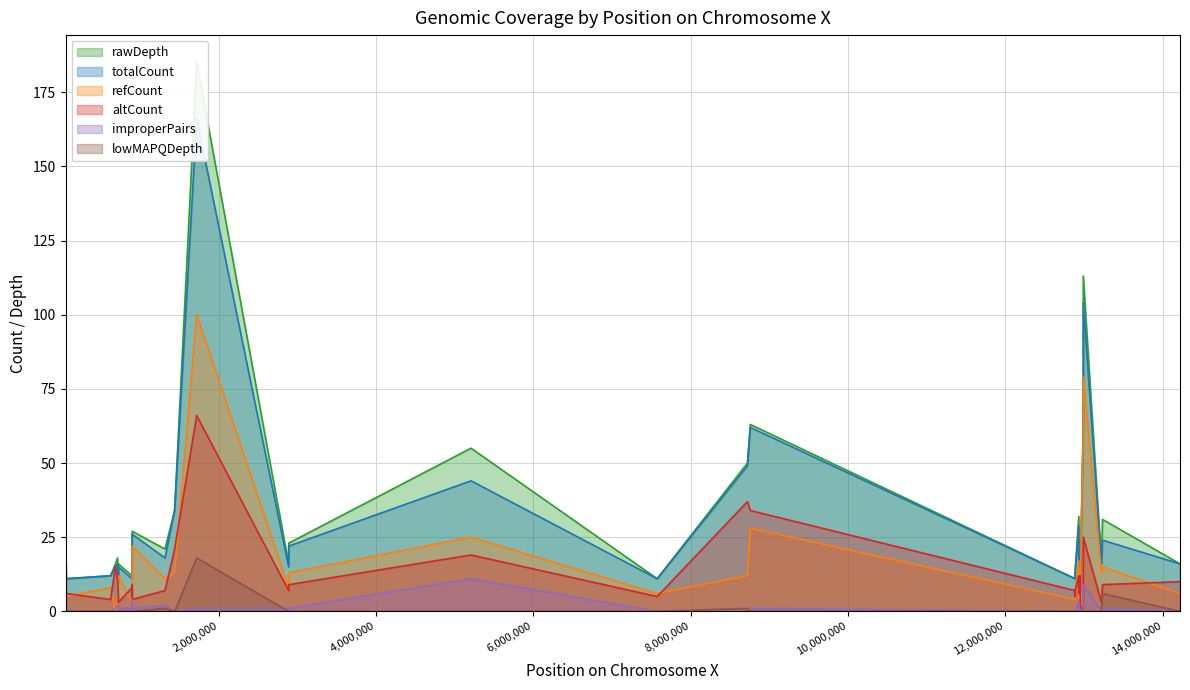

How many interior local peaks does the refCount series have?

10